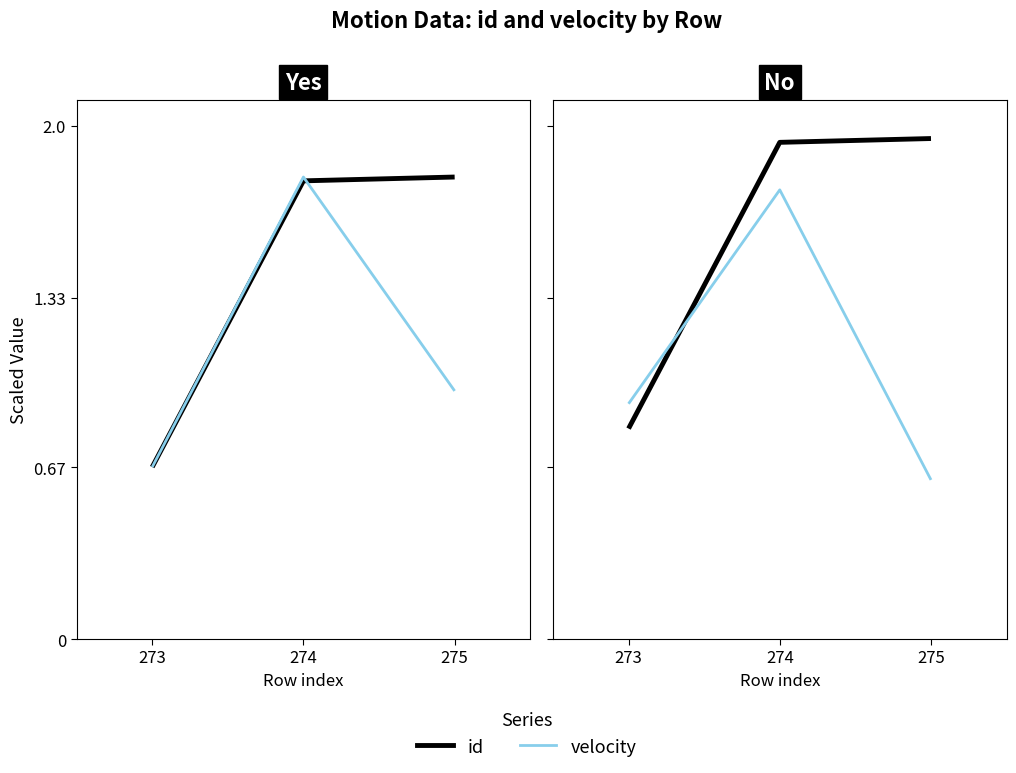

How many lines are shown in the chart?

2